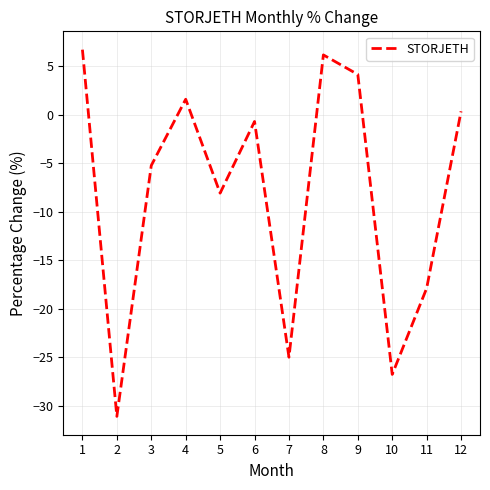

How many values are below zero?

7